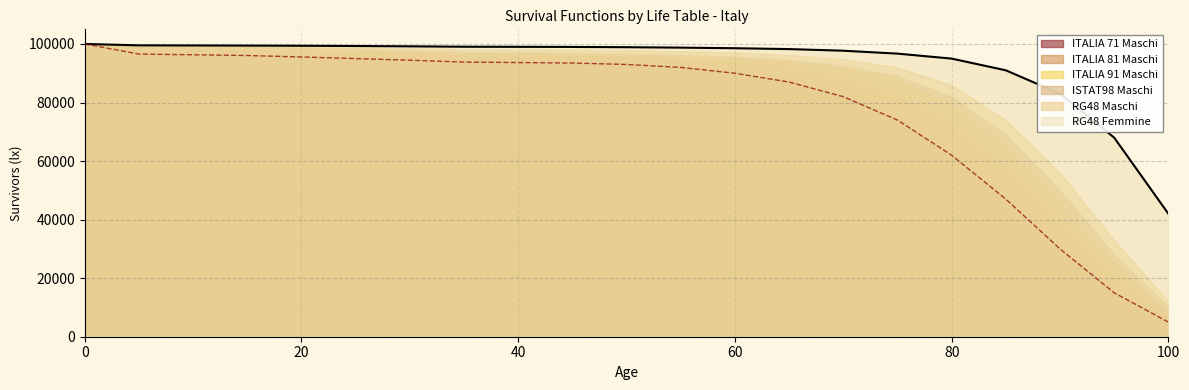

What is the average value of the ITALIA 91 Maschi series?

83780